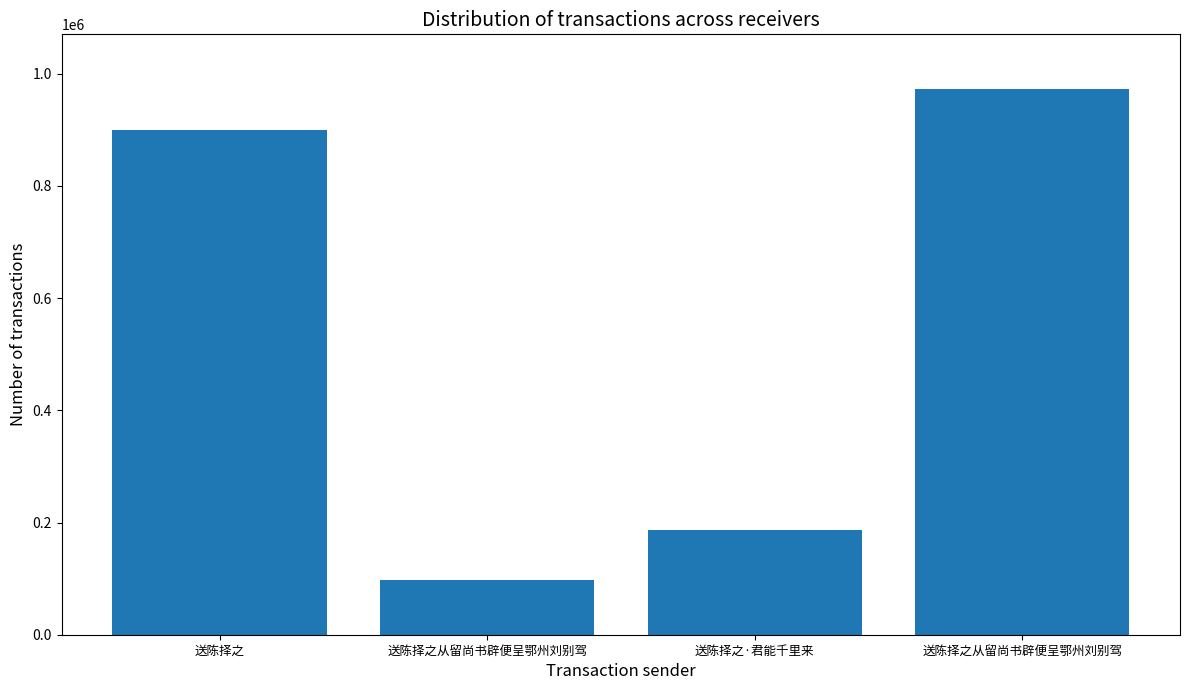

What is the difference between the maximum and minimum values?

875362